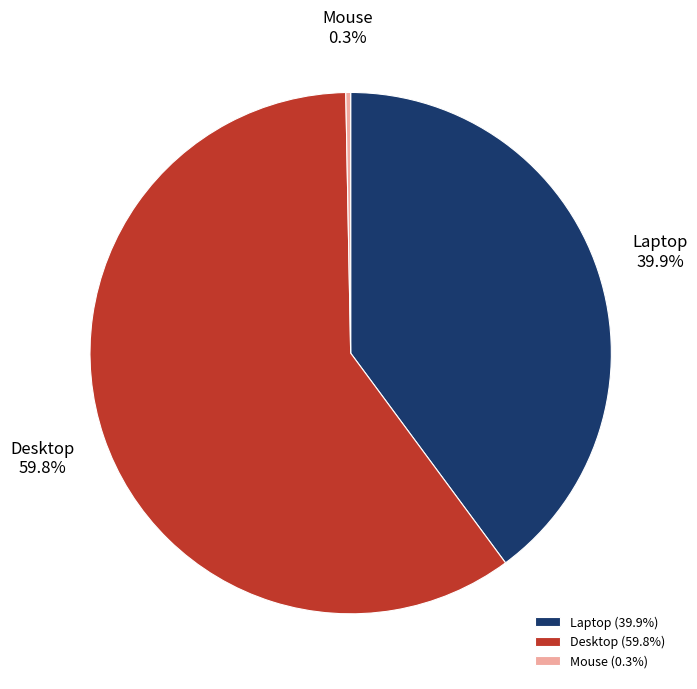

What is the total percentage of Desktop and Laptop?

99.7%